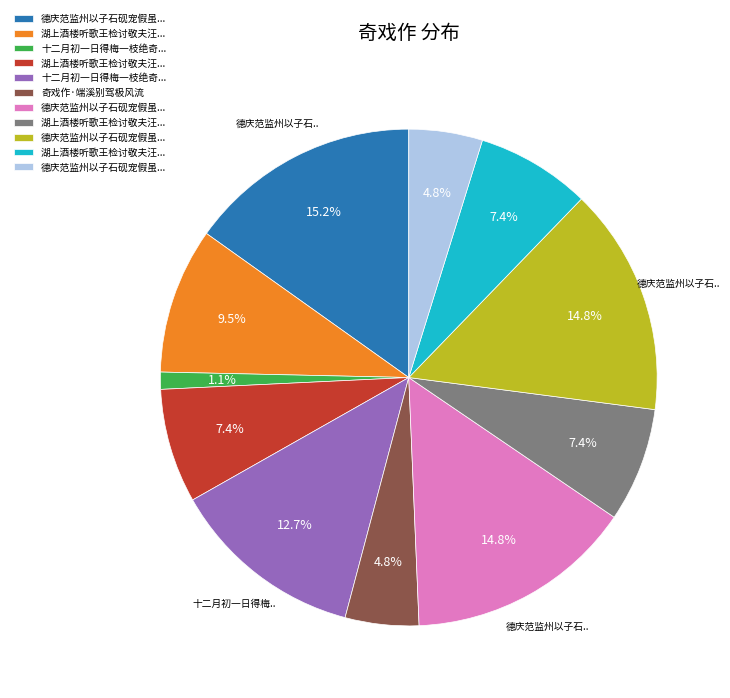

Is there a majority slice in this chart?

No